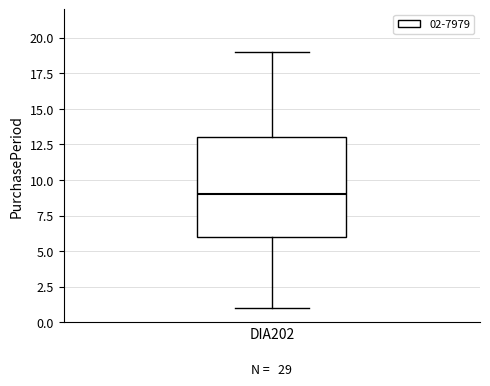

Where does the lower whisker of the box for DIA202 end on the y-axis? The values are not printed on the chart, so give them approximately, as read against the axis.

1